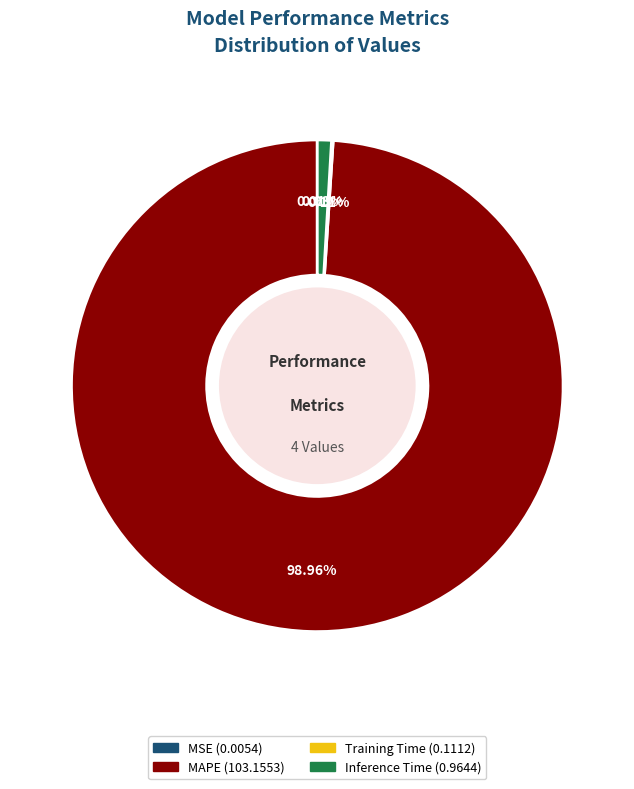

Does MAPE represent more than half of the total?

Yes